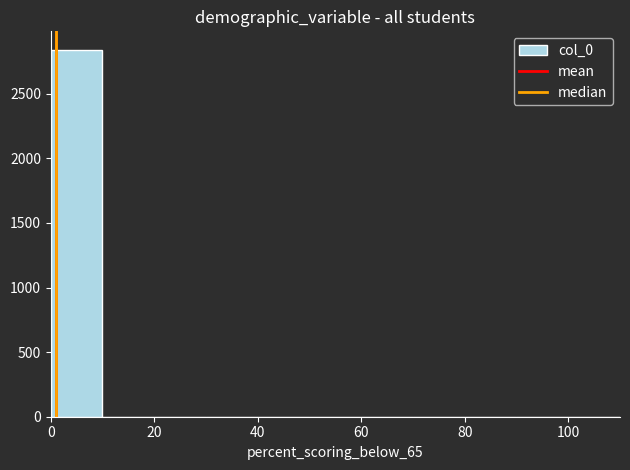

Which range on the x-axis has the tallest bar?

0 to 10